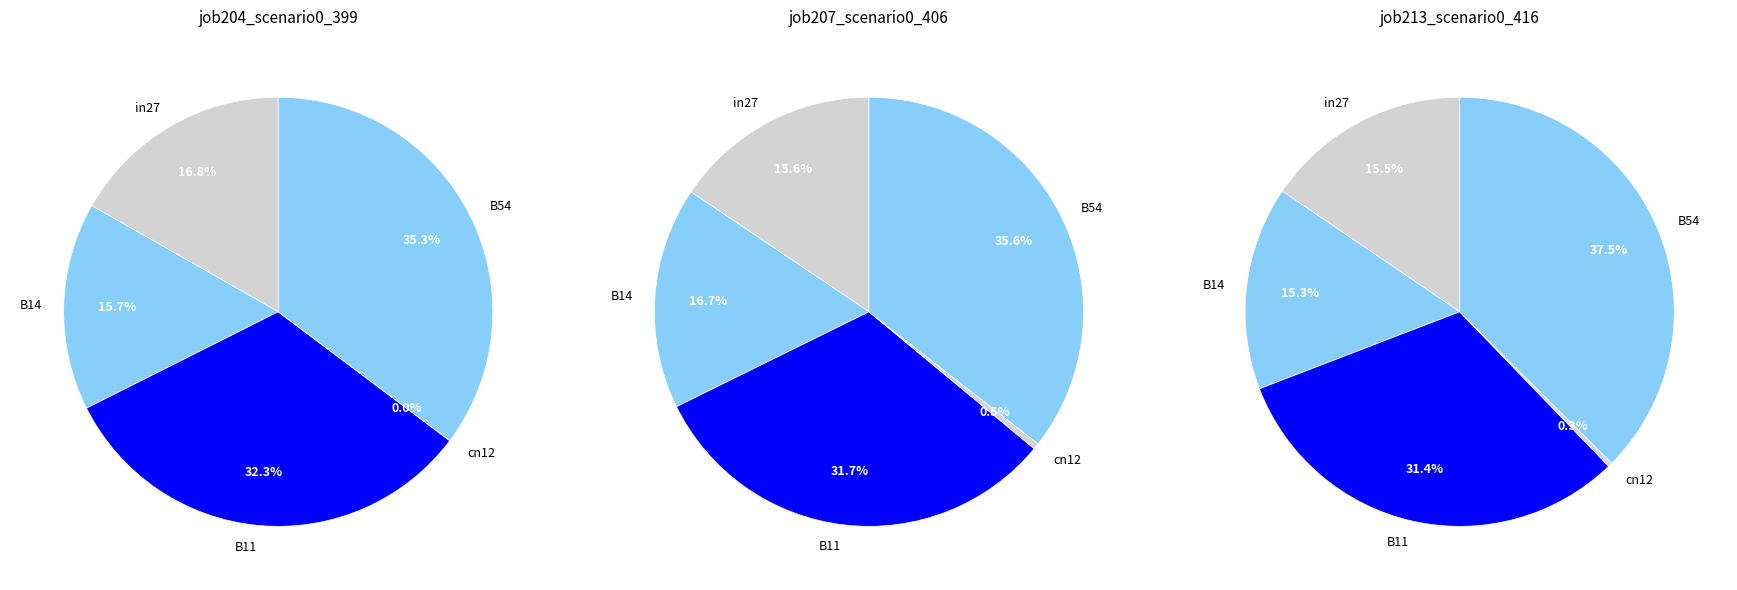

Does in27 account for over 50% of the chart?

No